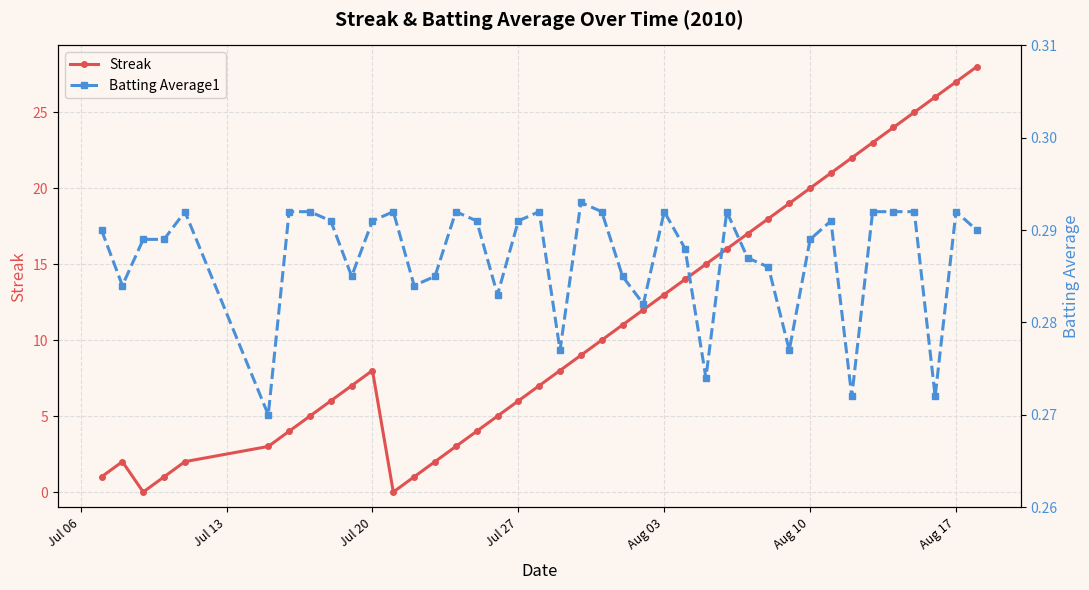

How many interior local peaks does the Streak series have?

2